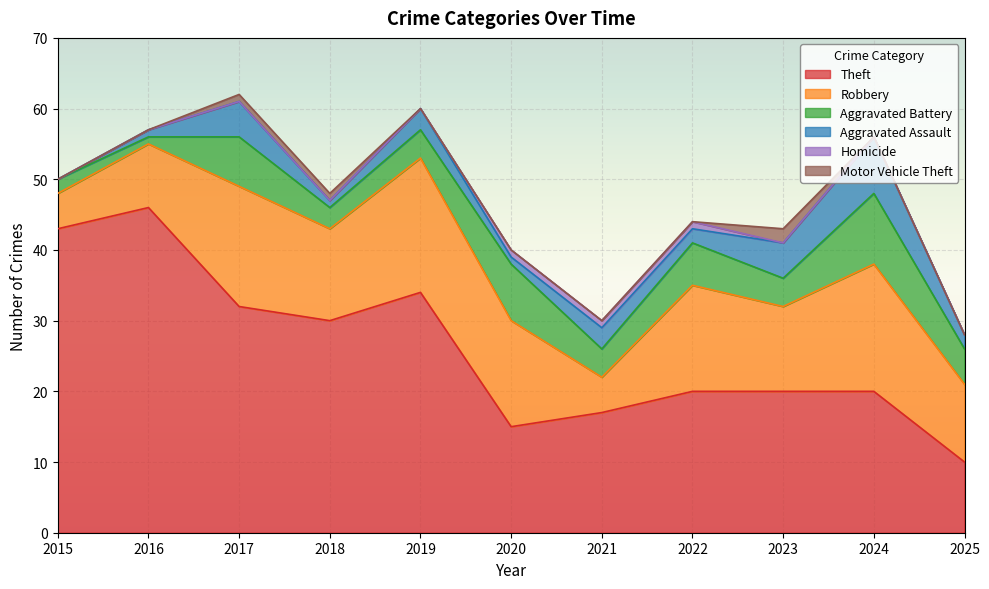

Reading left to right, list all the values displayed in this chart.

Theft: 2015=43	2016=46	2017=32	2018=30	2019=34	2020=15	2021=17	2022=20	2023=20	2024=20	2025=10
Robbery: 2015=5	2016=9	2017=17	2018=13	2019=19	2020=15	2021=5	2022=15	2023=12	2024=18	2025=11
Aggravated Battery: 2015=2	2016=1	2017=7	2018=3	2019=4	2020=8	2021=4	2022=6	2023=4	2024=10	2025=5
Aggravated Assault: 2015=0	2016=1	2017=5	2018=1	2019=3	2020=1	2021=3	2022=2	2023=5	2024=8	2025=2
Homicide: 2015=0	2016=0	2017=0	2018=0	2019=0	2020=1	2021=1	2022=1	2023=0	2024=0	2025=0
Motor Vehicle Theft: 2015=0	2016=0	2017=1	2018=1	2019=0	2020=0	2021=0	2022=0	2023=2	2024=0	2025=0